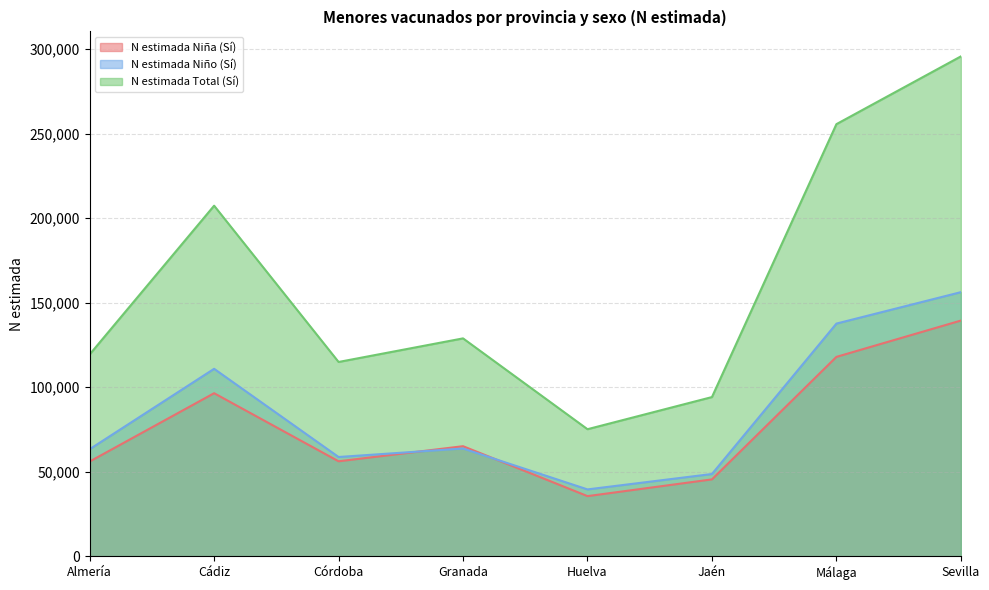

Reading left to right, list all the values displayed in this chart.

N estimada Niña (Sí): Almería=56066	Cádiz=96481	Córdoba=56204	Granada=65137	Huelva=35608	Jaén=45508	Málaga=117967	Sevilla=139447
N estimada Niño (Sí): Almería=63353	Cádiz=110911	Córdoba=58751	Granada=63773	Huelva=39579	Jaén=48694	Málaga=137657	Sevilla=156251
N estimada Total (Sí): Almería=119419	Cádiz=207392	Córdoba=114954	Granada=128911	Huelva=75187	Jaén=94202	Málaga=255624	Sevilla=295698